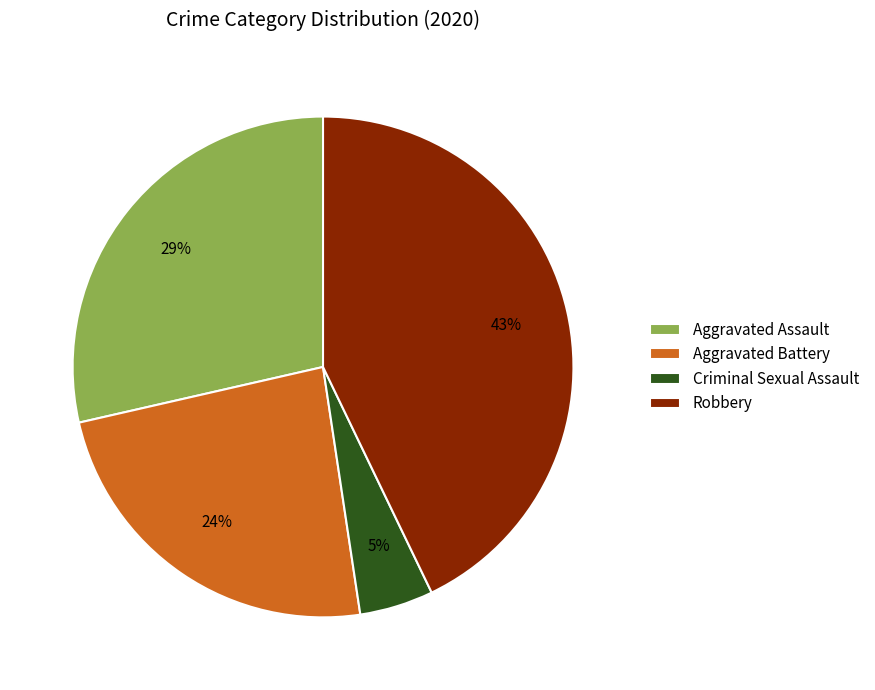

Which slice is the smallest?

Criminal Sexual Assault